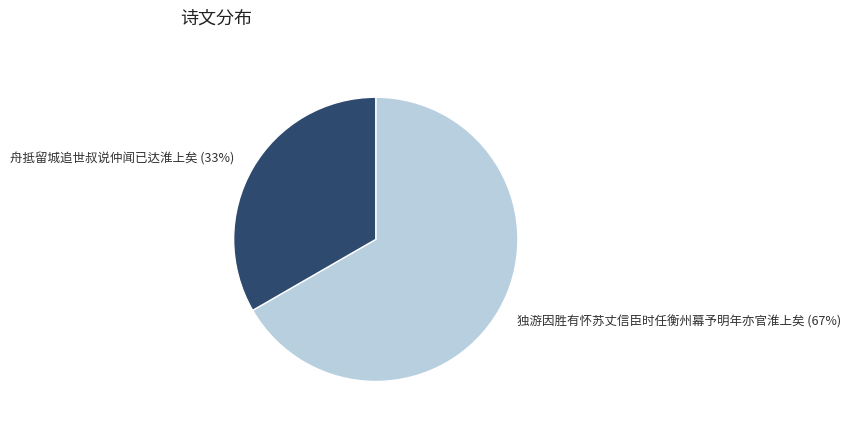

What is the ratio of the value at 舟抵留城追世叔说仲闻已达淮上矣 to the value at 独游因胜有怀苏丈信臣时任衡州幕予明年亦官淮上矣?

0.5